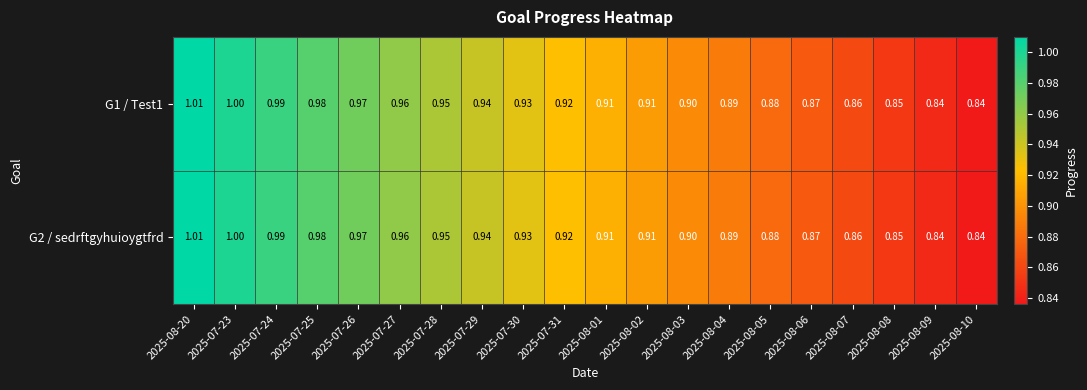

Count the number of data series in this chart.

2